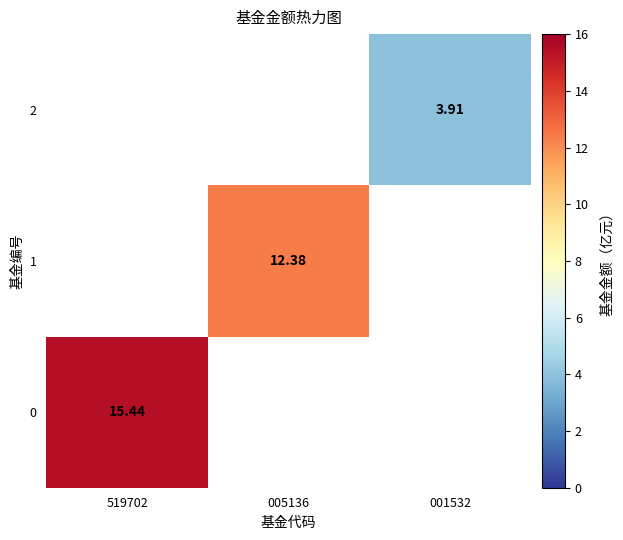

Is it true that 2 equals 3.9 at 001532?

True